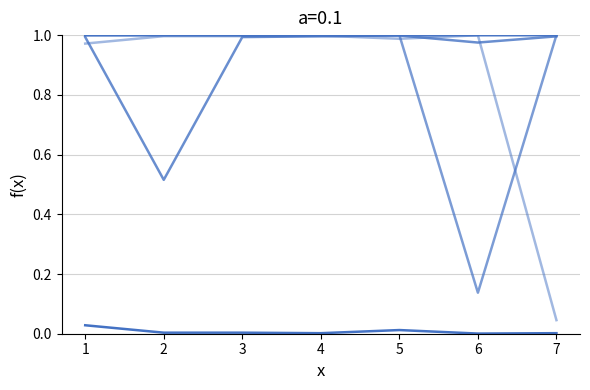

The s__UBA4951 sp002314915 series shows 0.1 at 6. True or false?

True